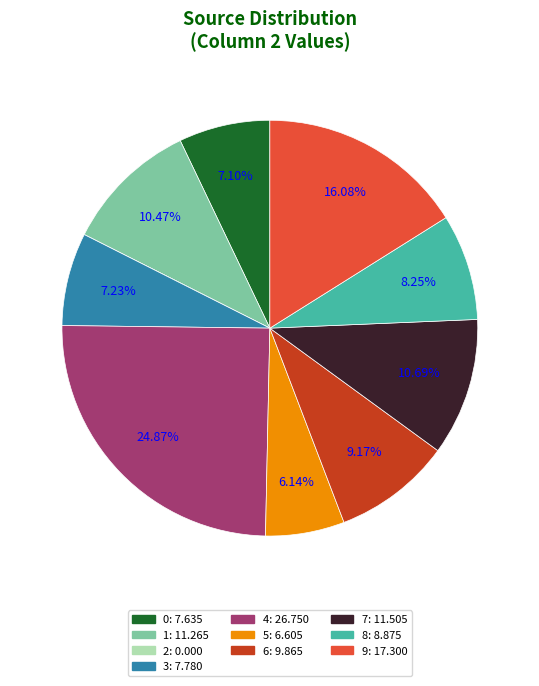

What is the ratio of the value at 5 to the value at 0?

0.9